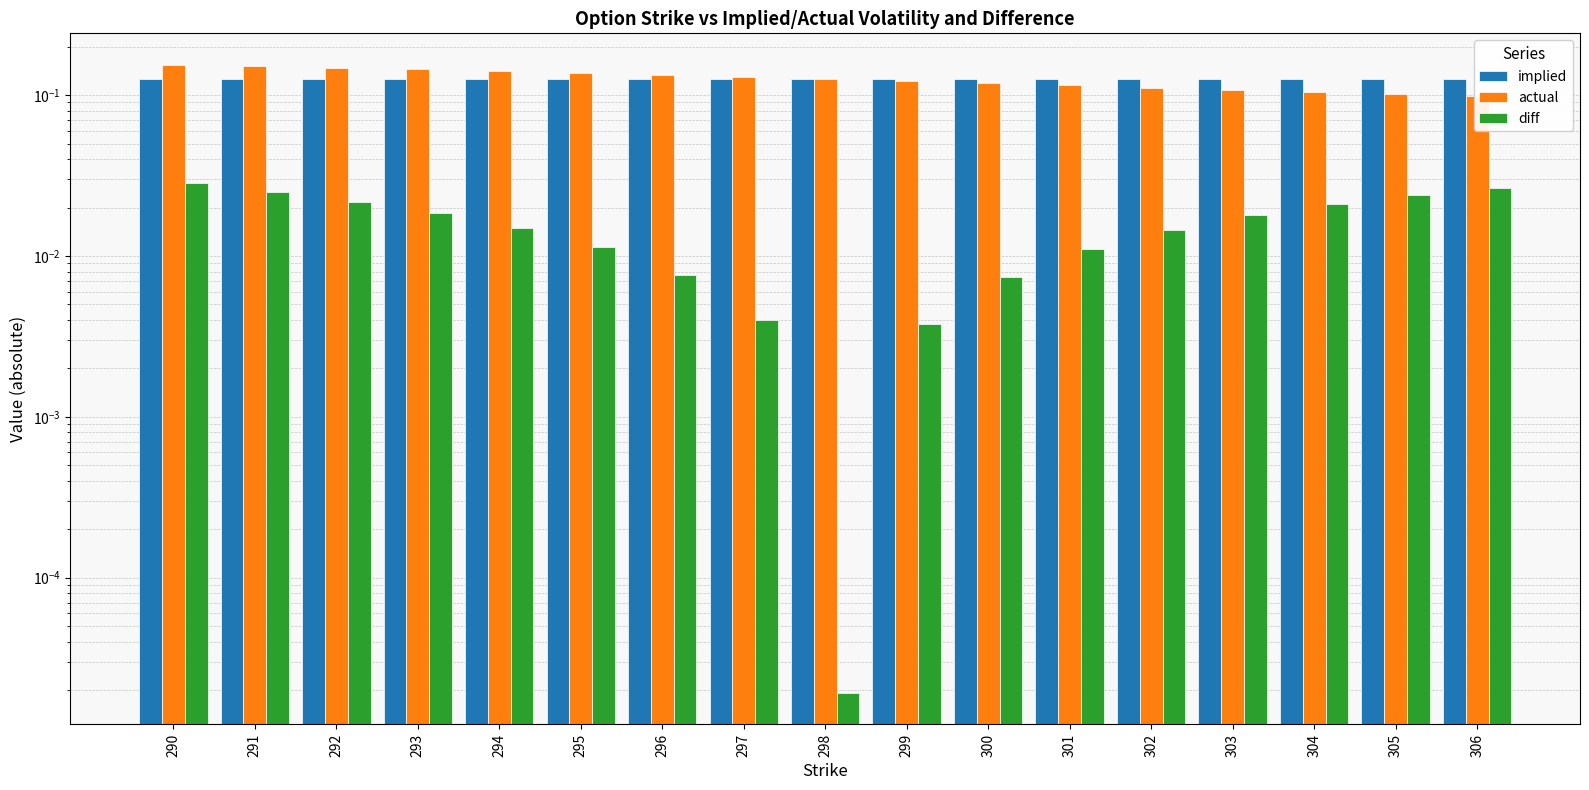

Which series has the largest total across all categories?

actual